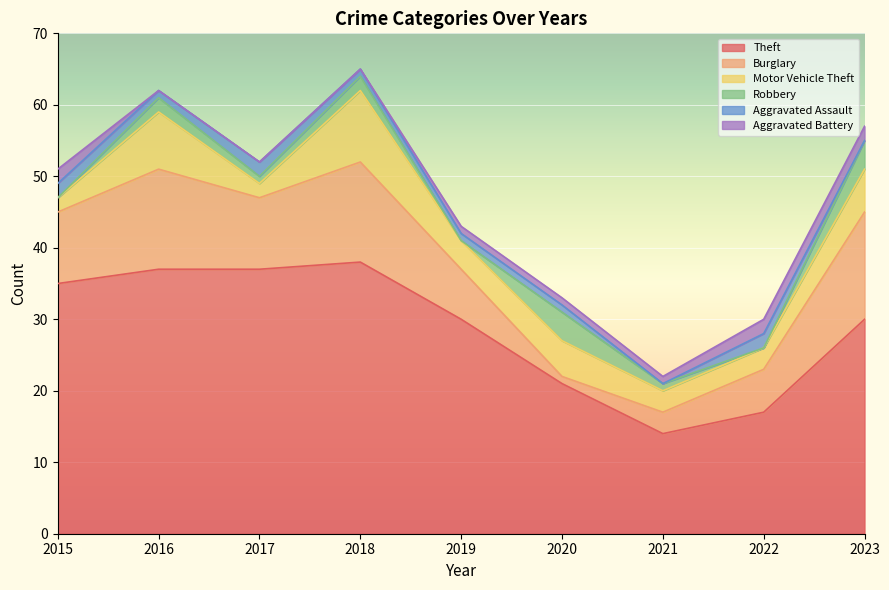

True or false: Aggravated Battery has more than 2 interior local peaks.

False